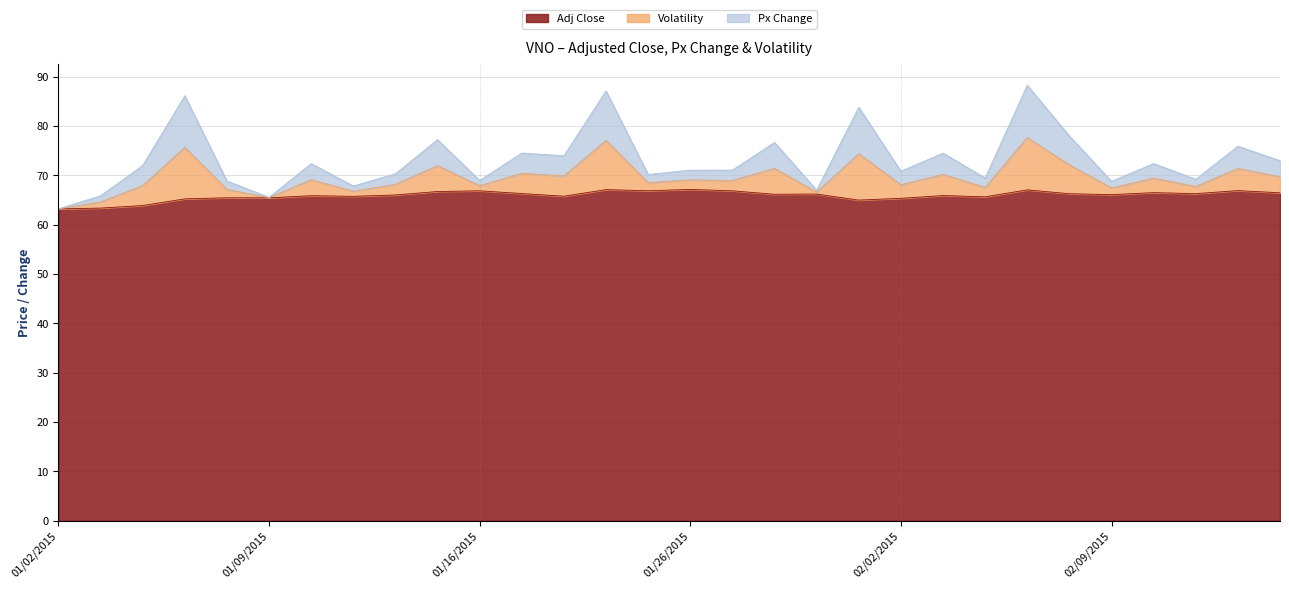

The Volatility series shows 112.0 at 01/27/2015. True or false?

False